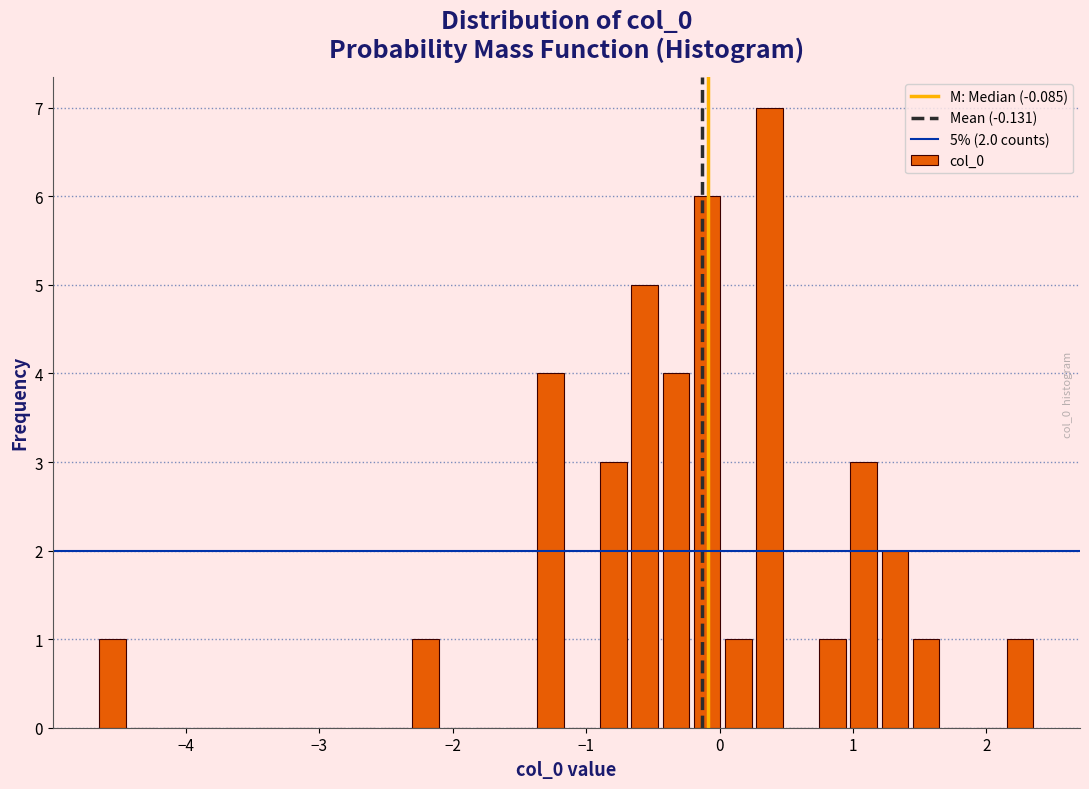

Read against the x-axis, roughly where is the centre of the tallest bar?

0.4